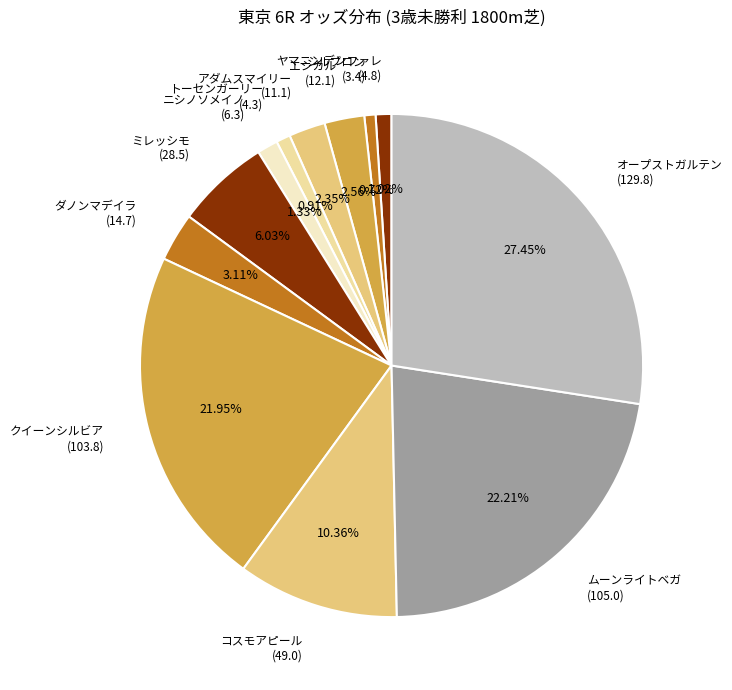

Is ミレッシモ (28.5) the majority of the pie?

No